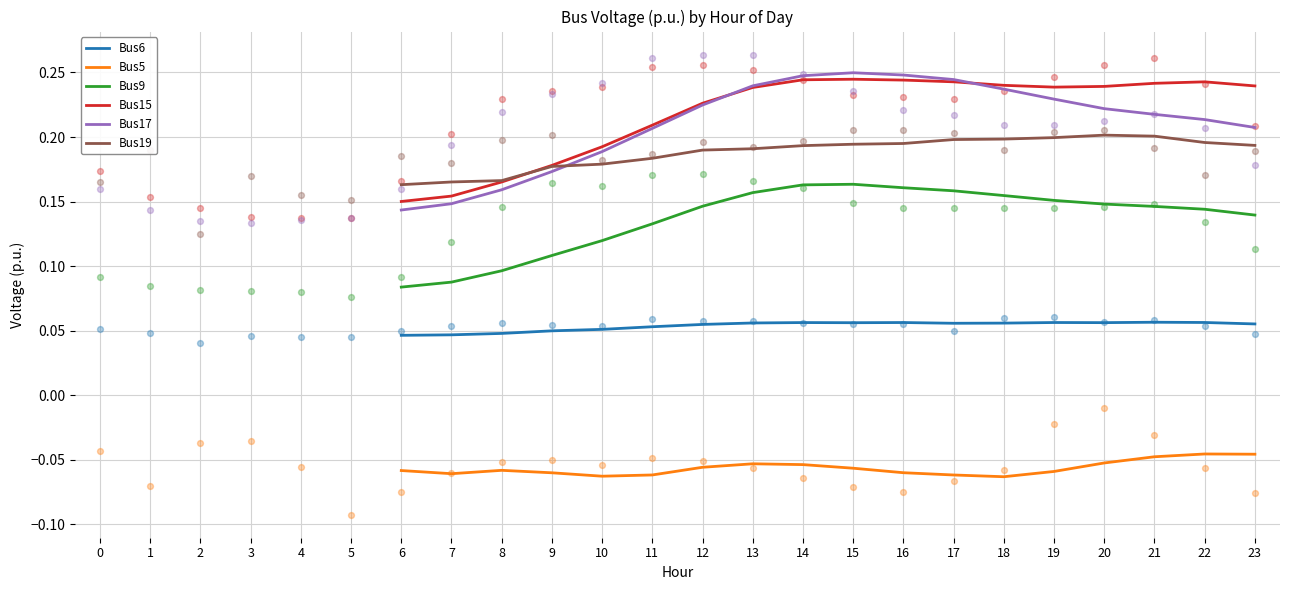

Which series has the largest Y range (max minus min)?

Bus17